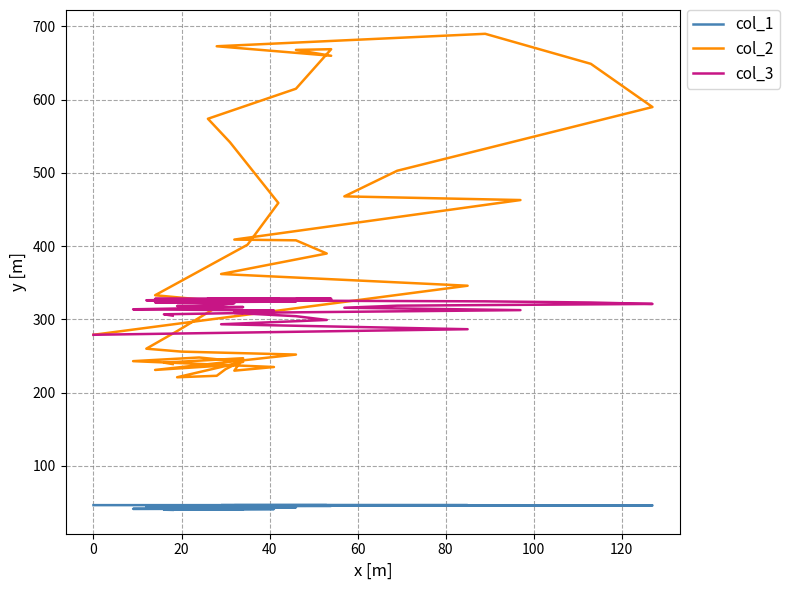

At which label does col_2 first exceed 346?

20